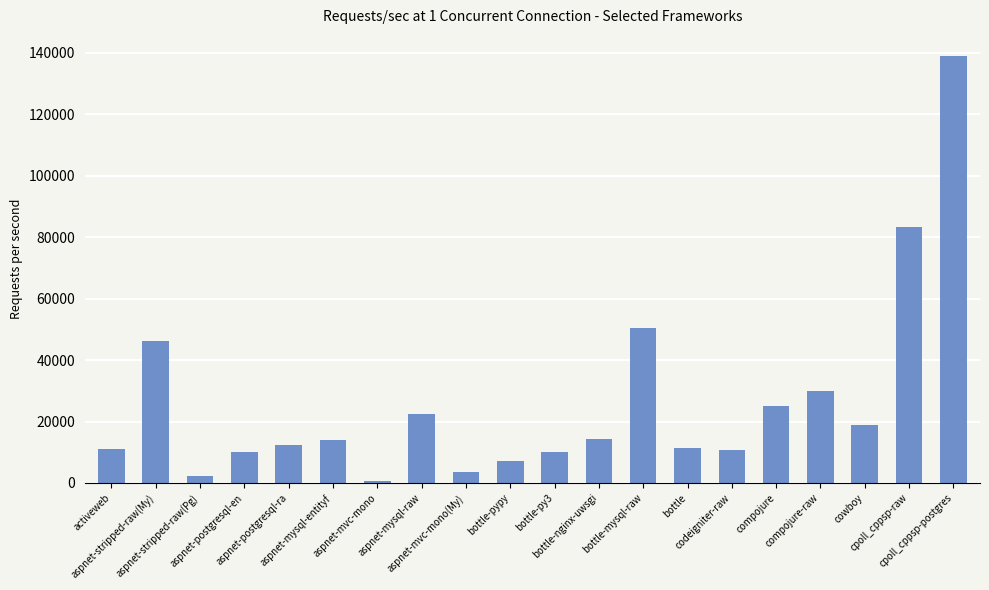

What is the difference between the maximum and minimum values?

138213